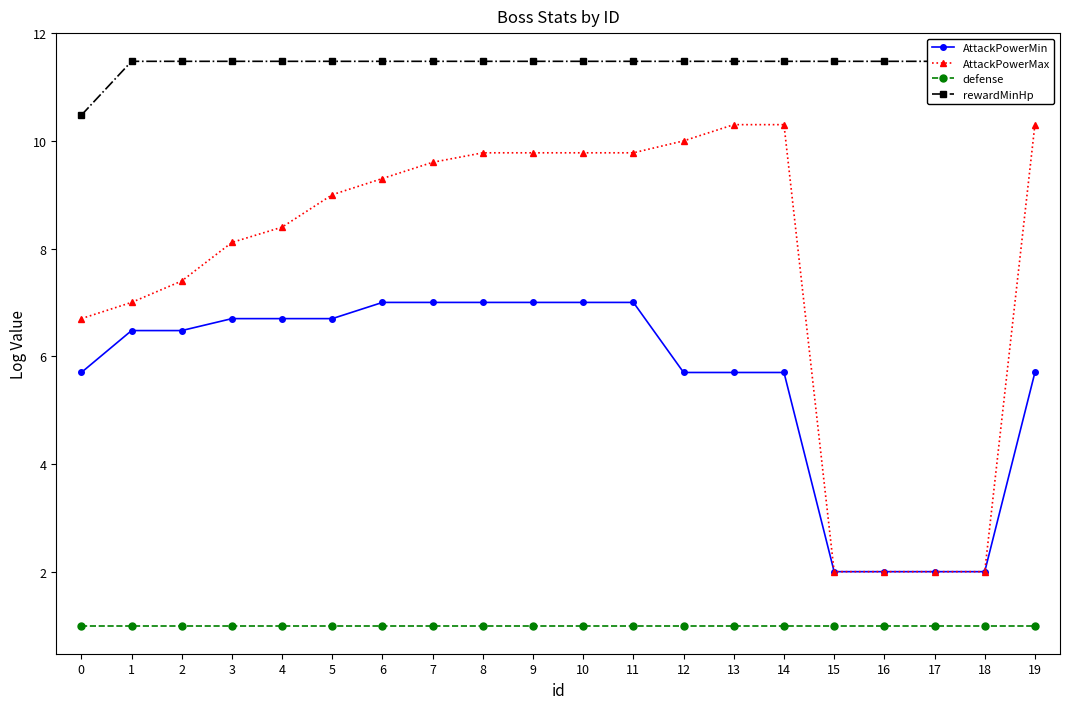

Is the value of AttackPowerMax at 14 greater than the value of defense at 9?

Yes